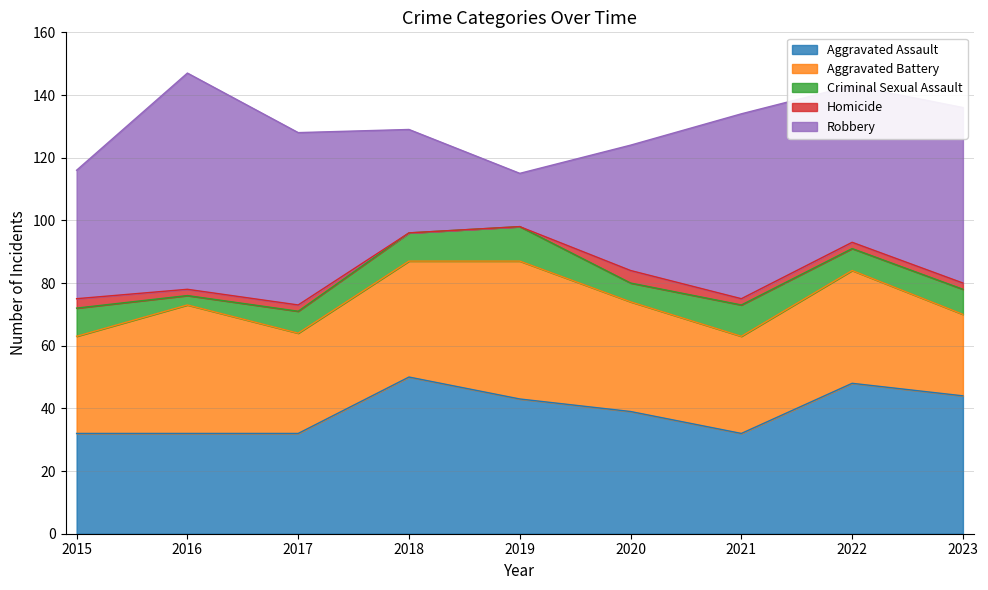

Which category has the lowest value in the Criminal Sexual Assault series?

2016